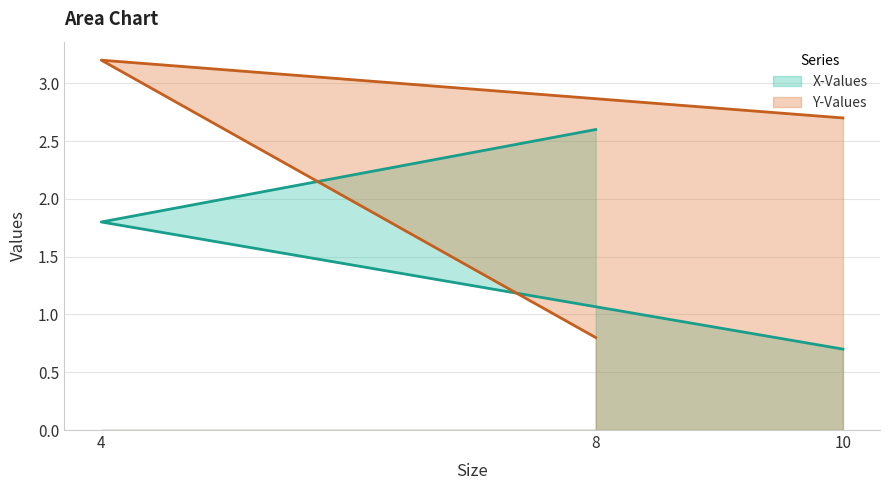

List the labels in order of Y-Values value, largest first.

4, 10, 8